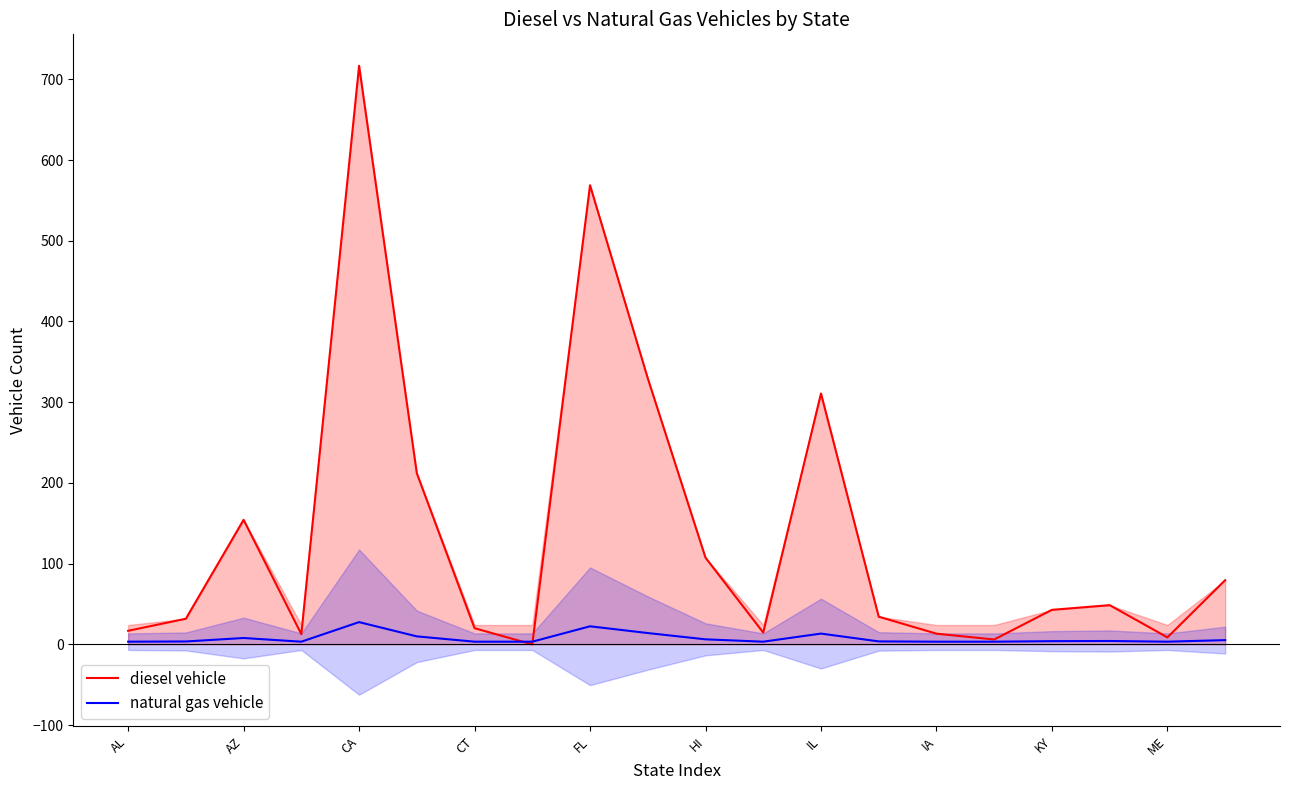

True or false: diesel vehicle has a value of 716.8 at CA.

True